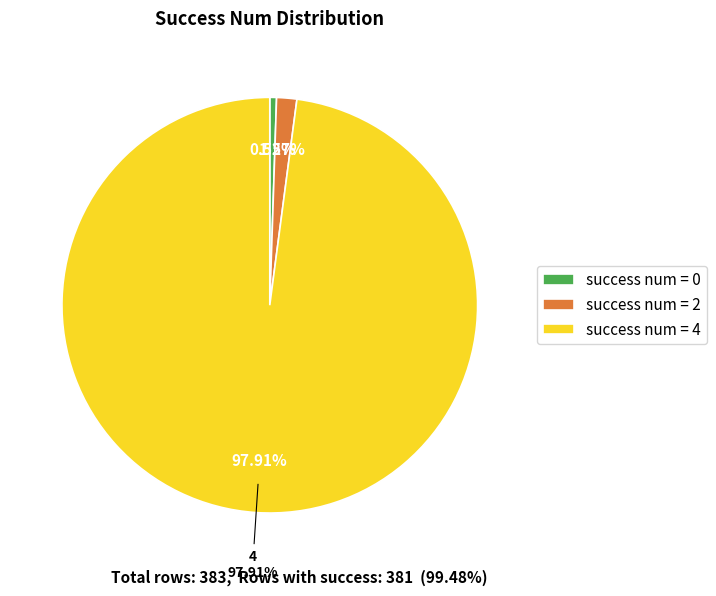

The 2 slice represents 7% of the pie. True or false?

False